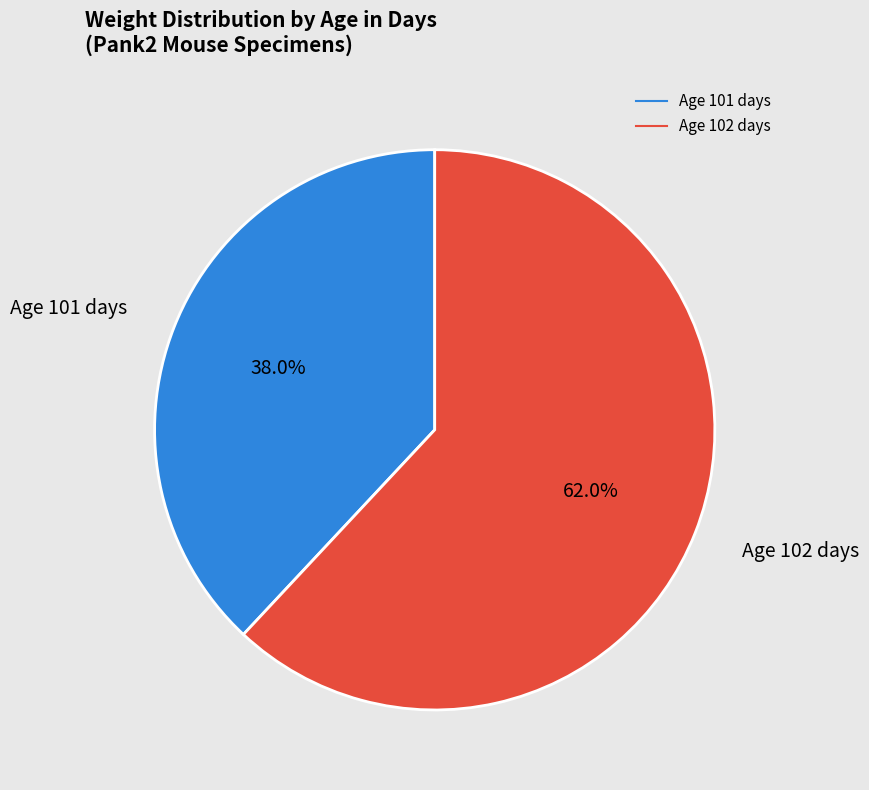

To the nearest percent, what is the average slice percentage?

50%